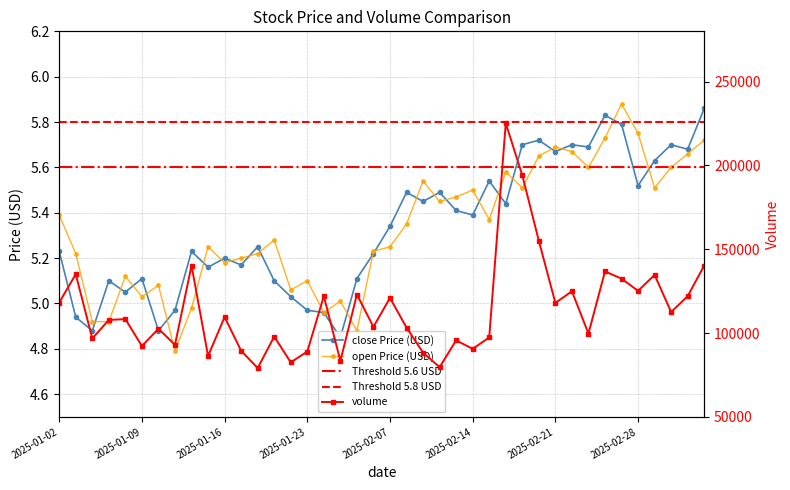

Is it true that volume equals 149059.9 at 2025-02-11?

False